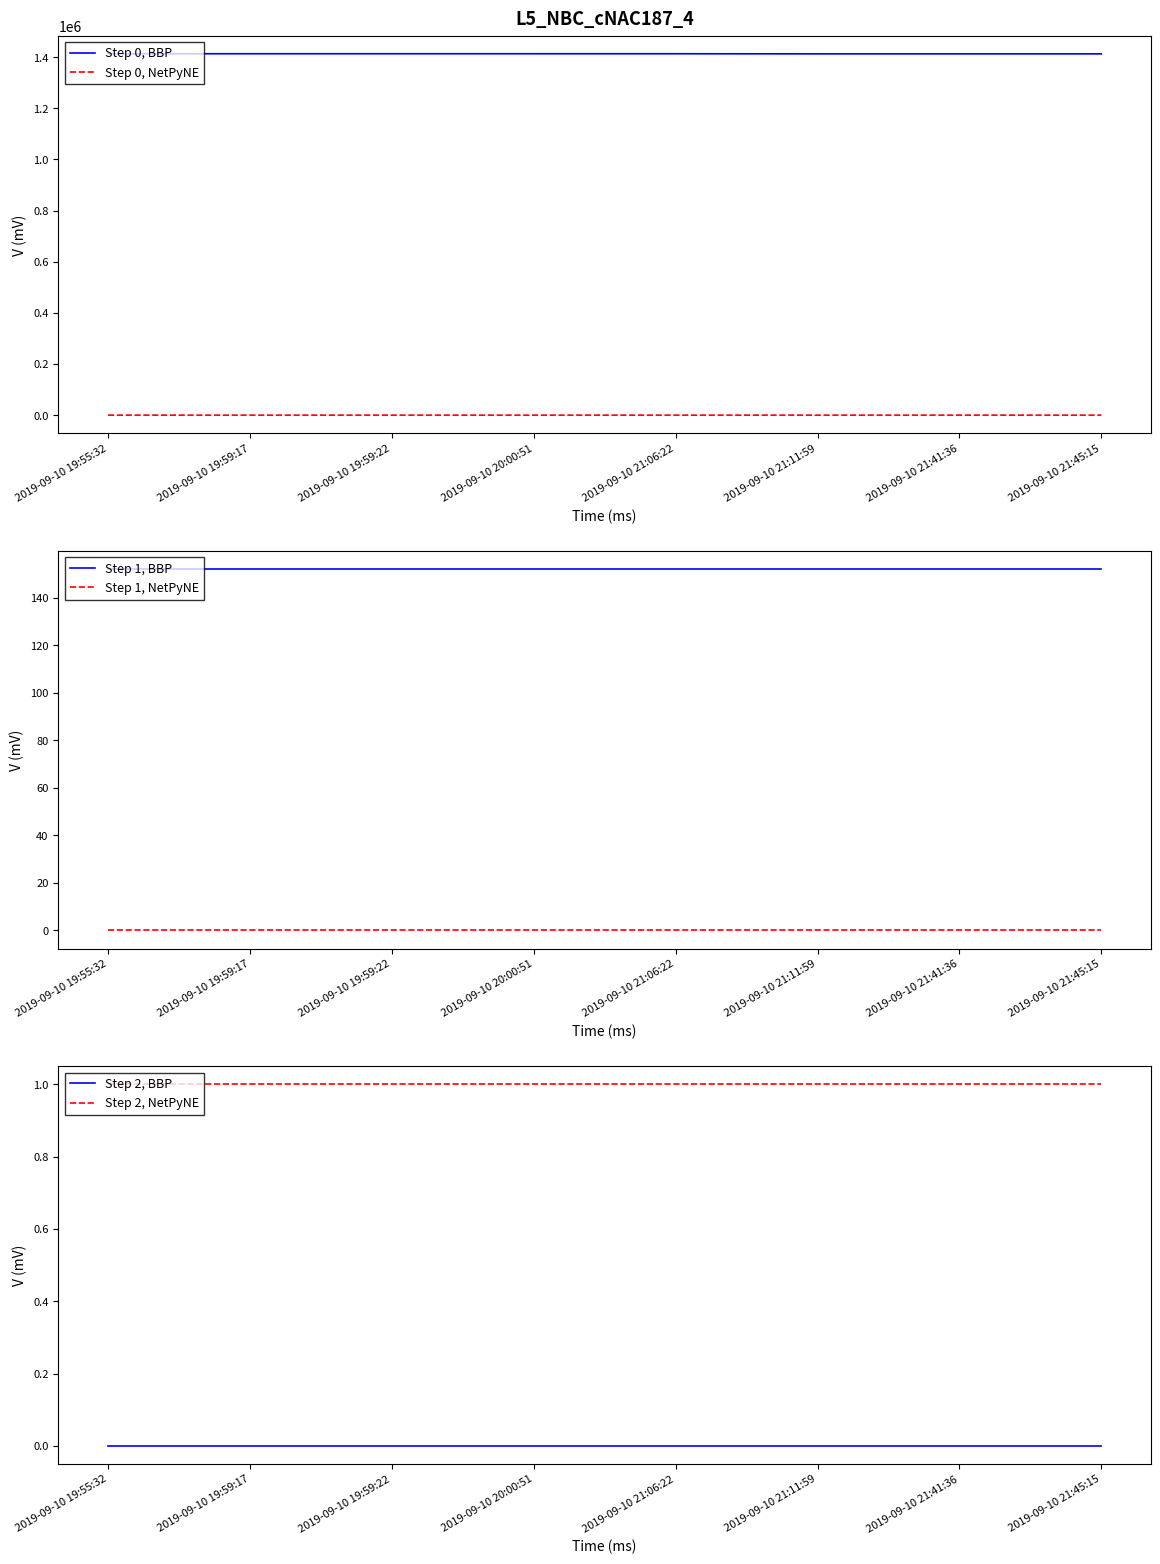

What is the label of the 5th point from the right?

2019-09-10 20:00:51